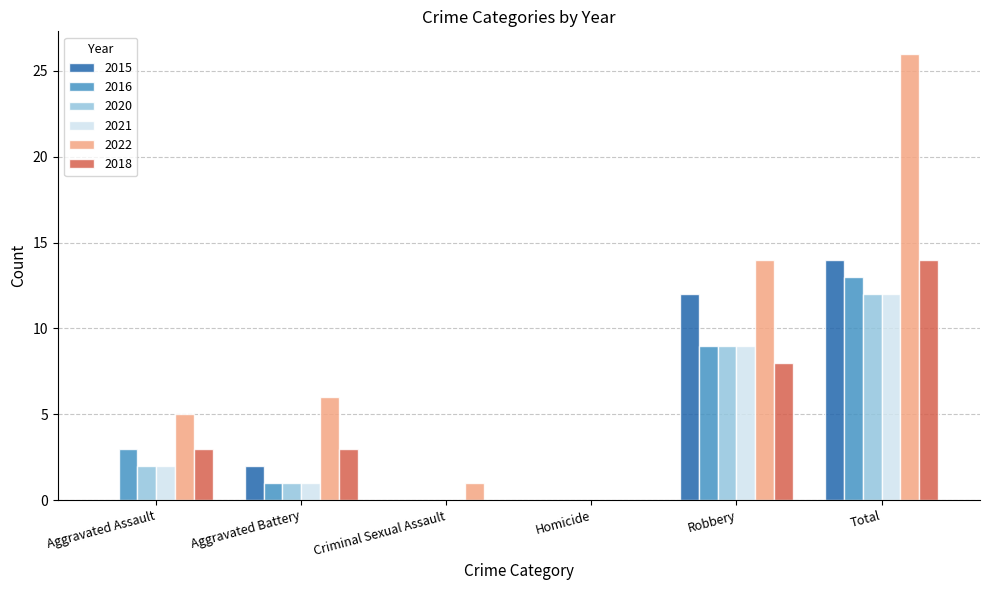

What are all the series names shown in the legend?

2015, 2016, 2020, 2021, 2022, 2018